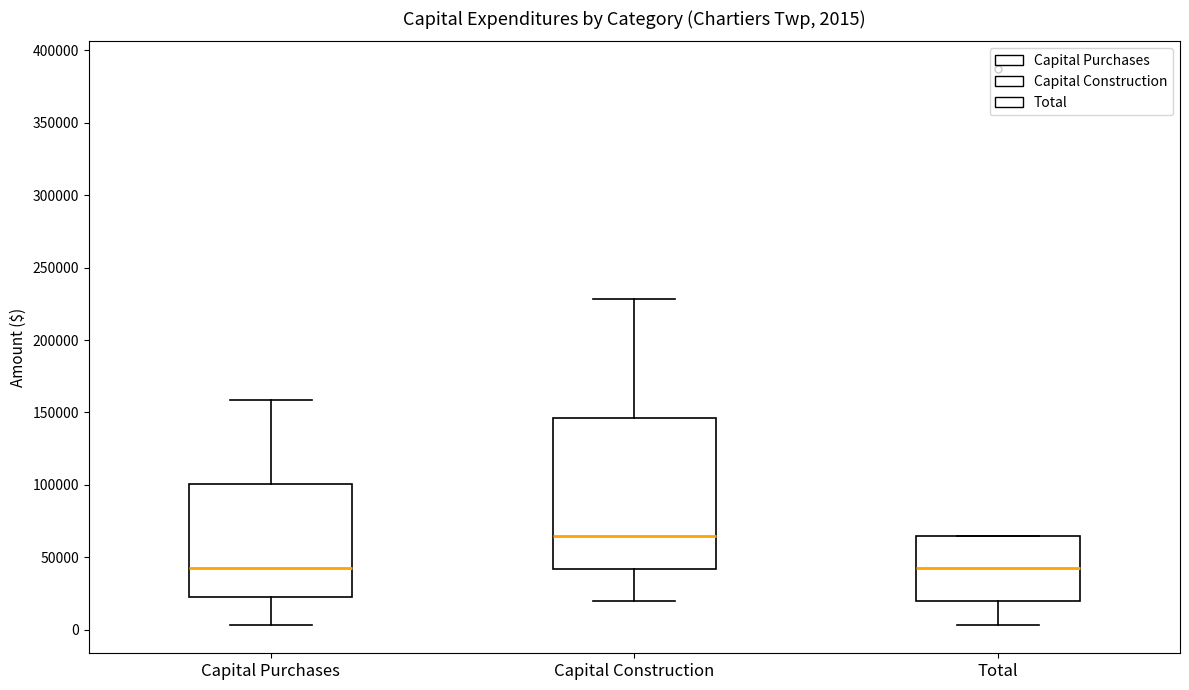

Comparing the boxes themselves (not the whiskers), which one is the tallest?

Capital Construction